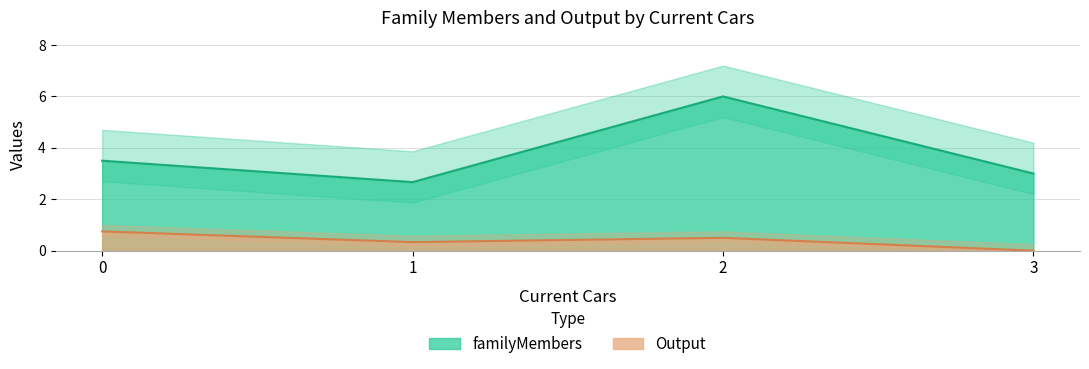

Is it true that Output equals -0.3 at 3?

False